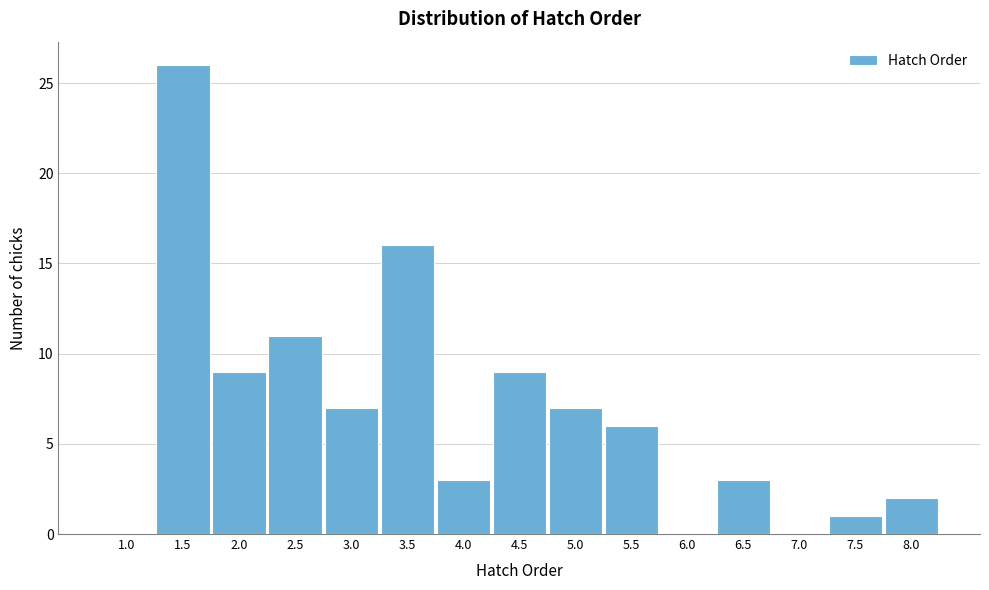

Reading right to left, what are all the values shown in this chart?

8.0=2	7.5=1	7.0=0	6.5=3	6.0=0	5.5=6	5.0=7	4.5=9	4.0=3	3.5=16	3.0=7	2.5=11	2.0=9	1.5=26	1.0=0